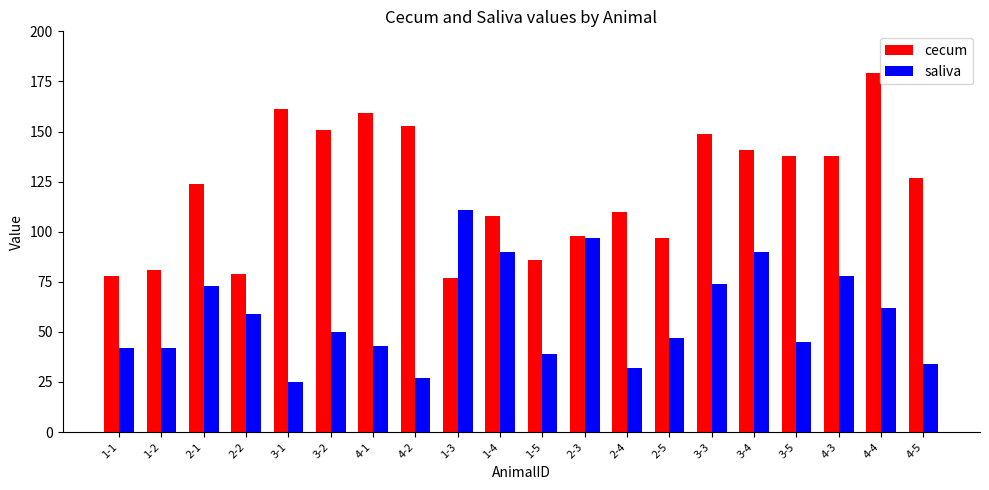

Which category has the lowest value in the saliva series?

3-1